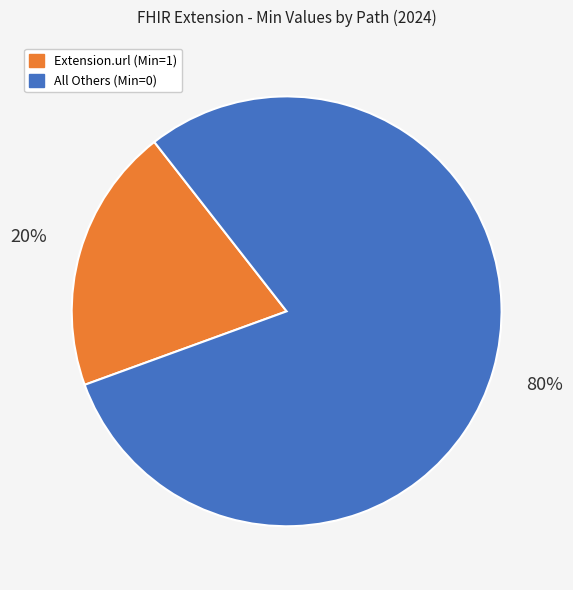

Which category has the biggest portion of the pie?

All Others (Min=0)